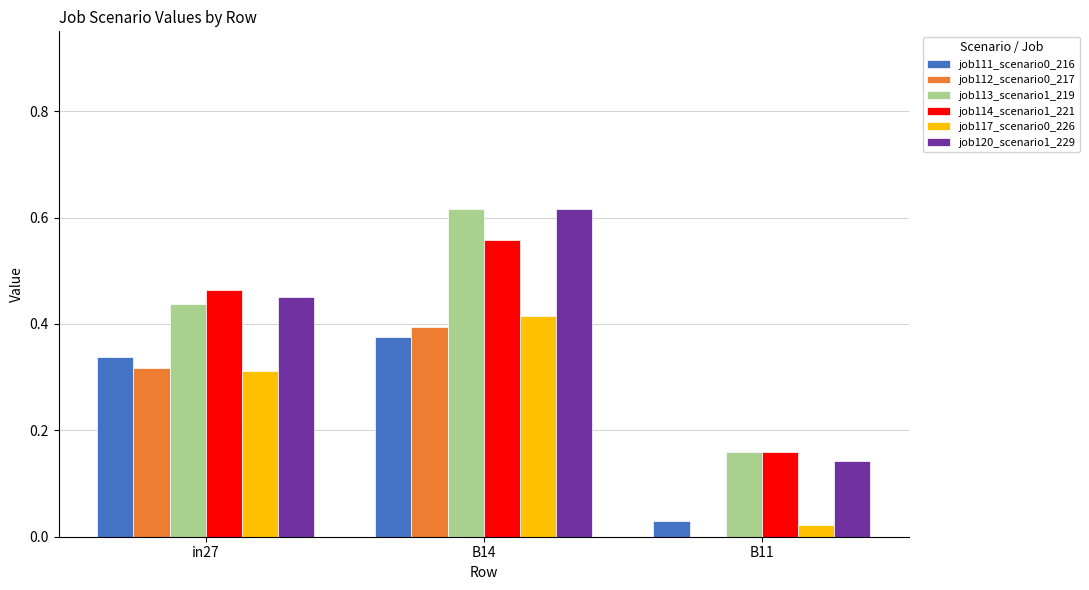

At which category is the sum across all series the highest?

B14